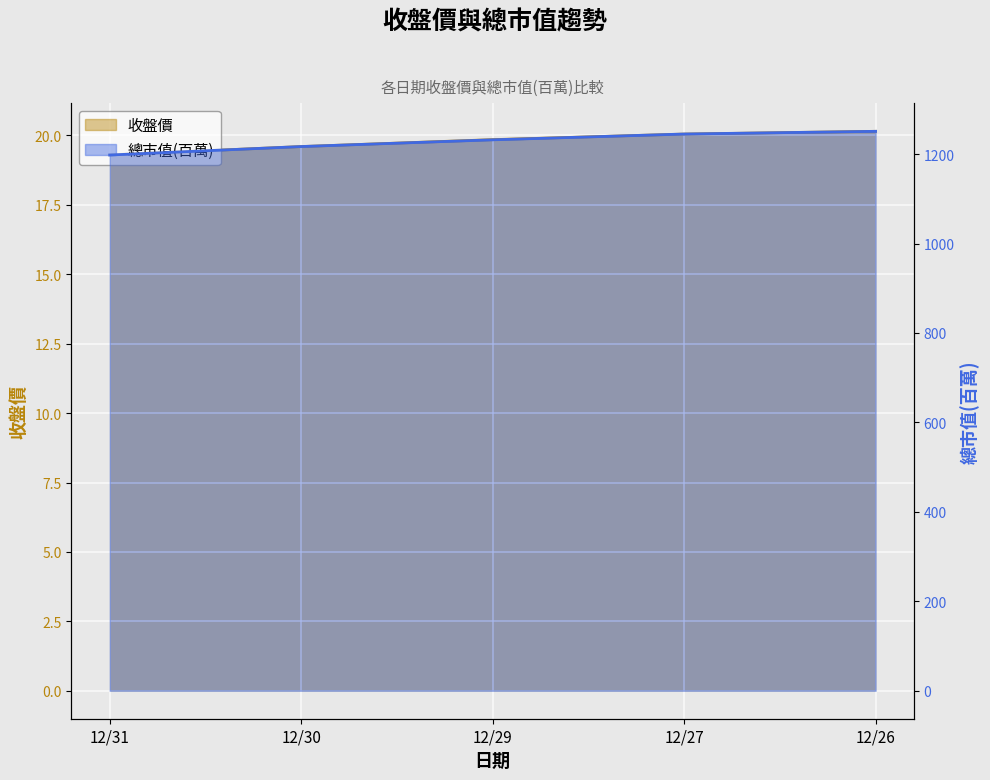

What is the value of the 收盤價 point at the 1st from the left?

19.3